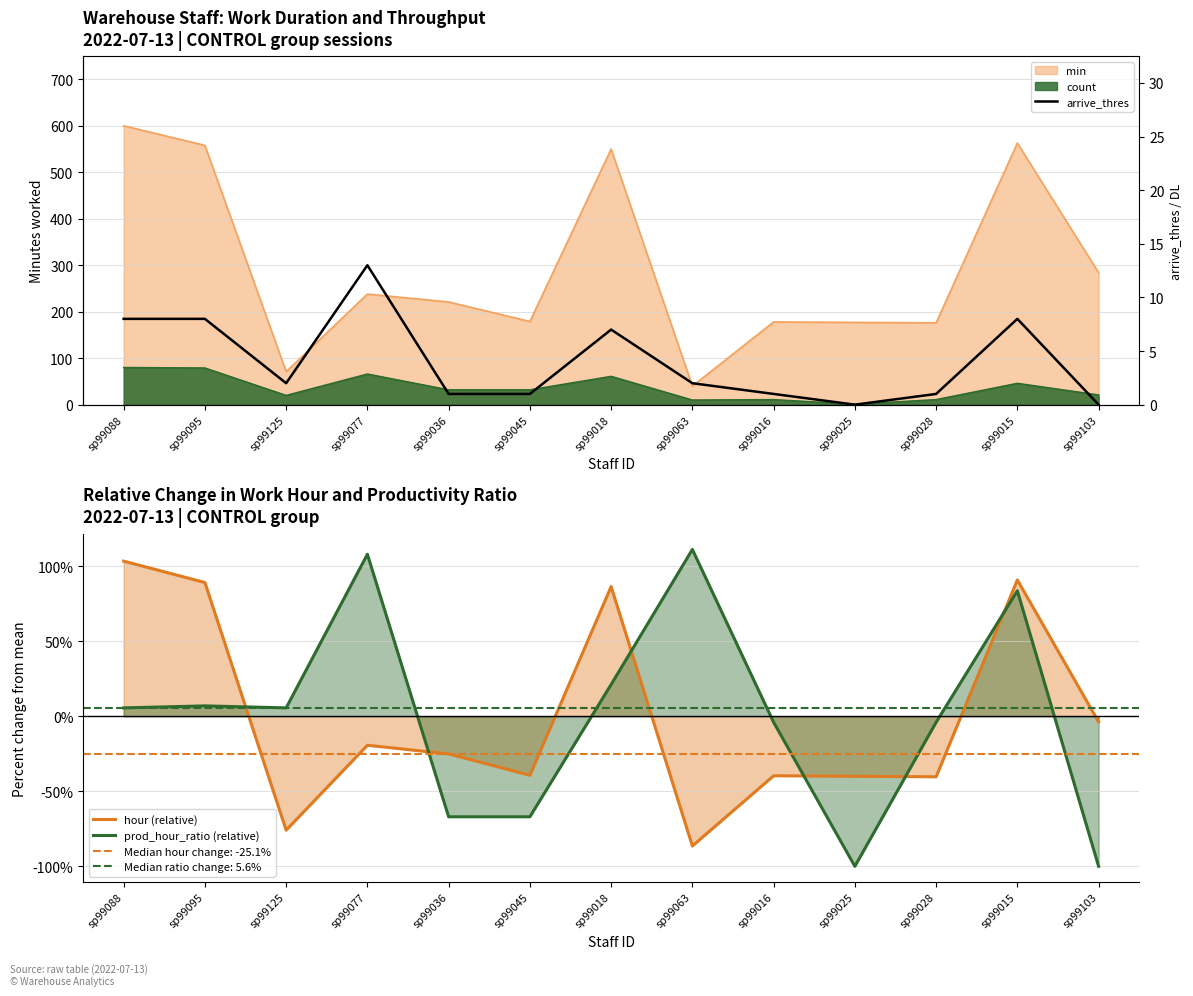

Does the chart have visible grid lines?

Yes